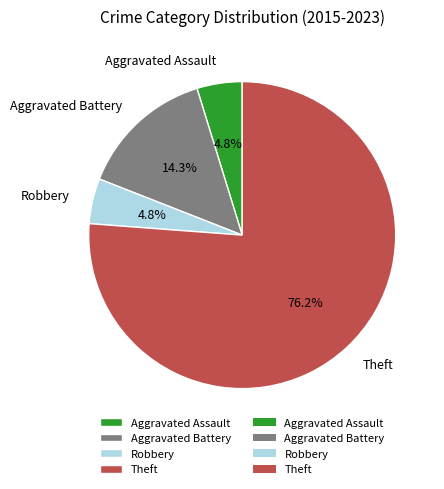

How many slices are in this pie chart?

4